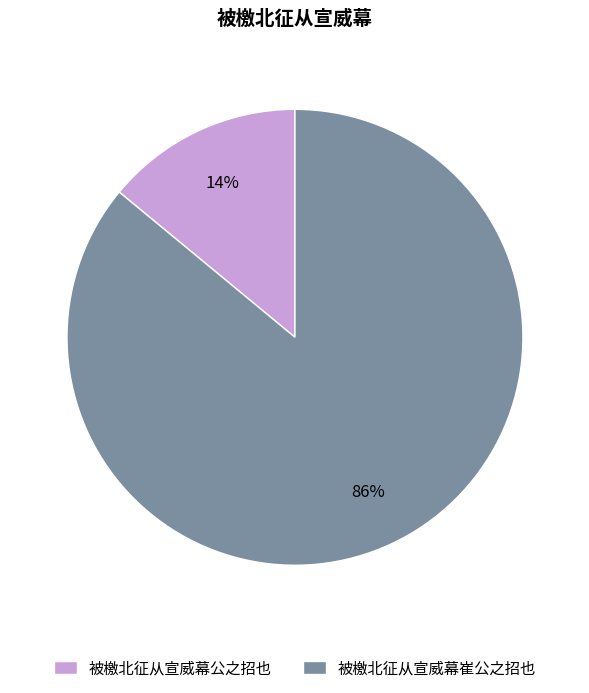

Is the sum of 被檄北征从宣威幕崔公之招也 and 被檄北征从宣威幕公之招也 greater than half?

Yes